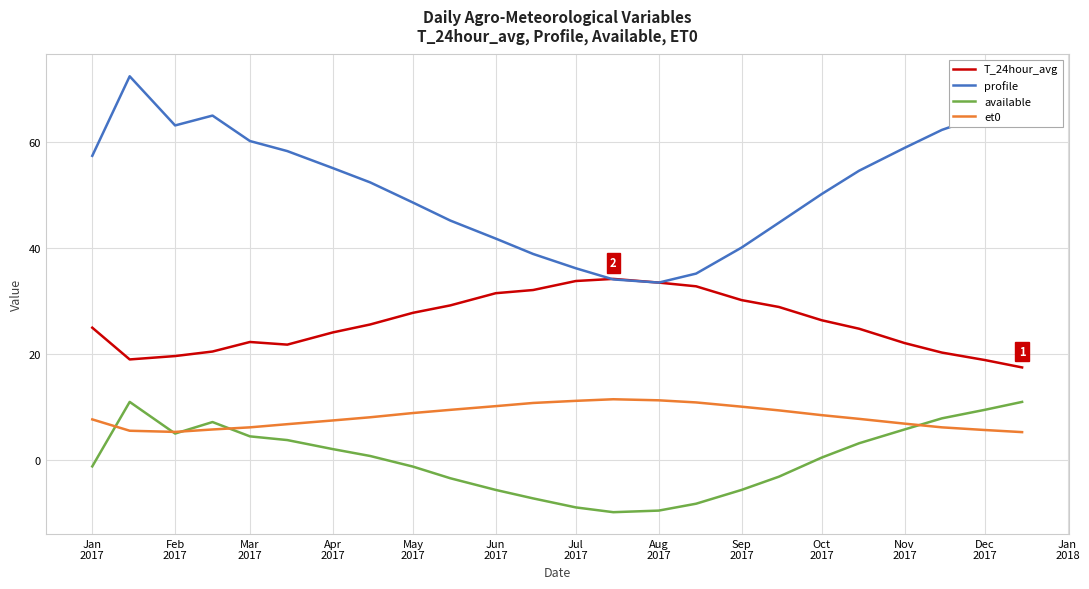

How many values in available are below zero?

11